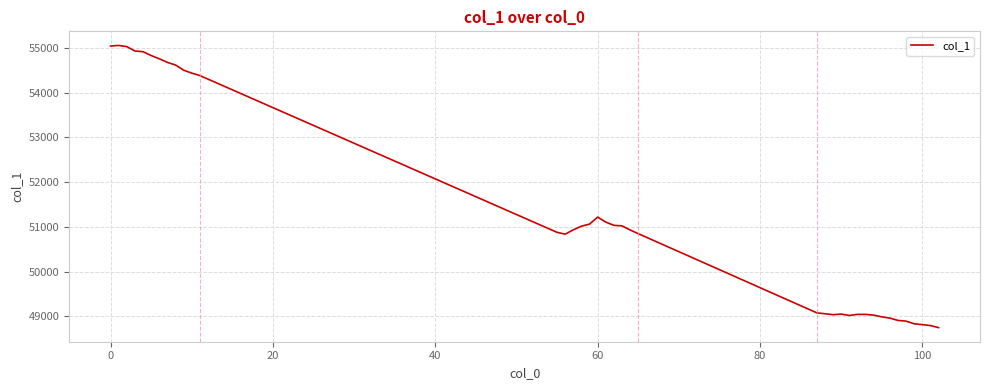

What is the greatest value displayed?

55057.7